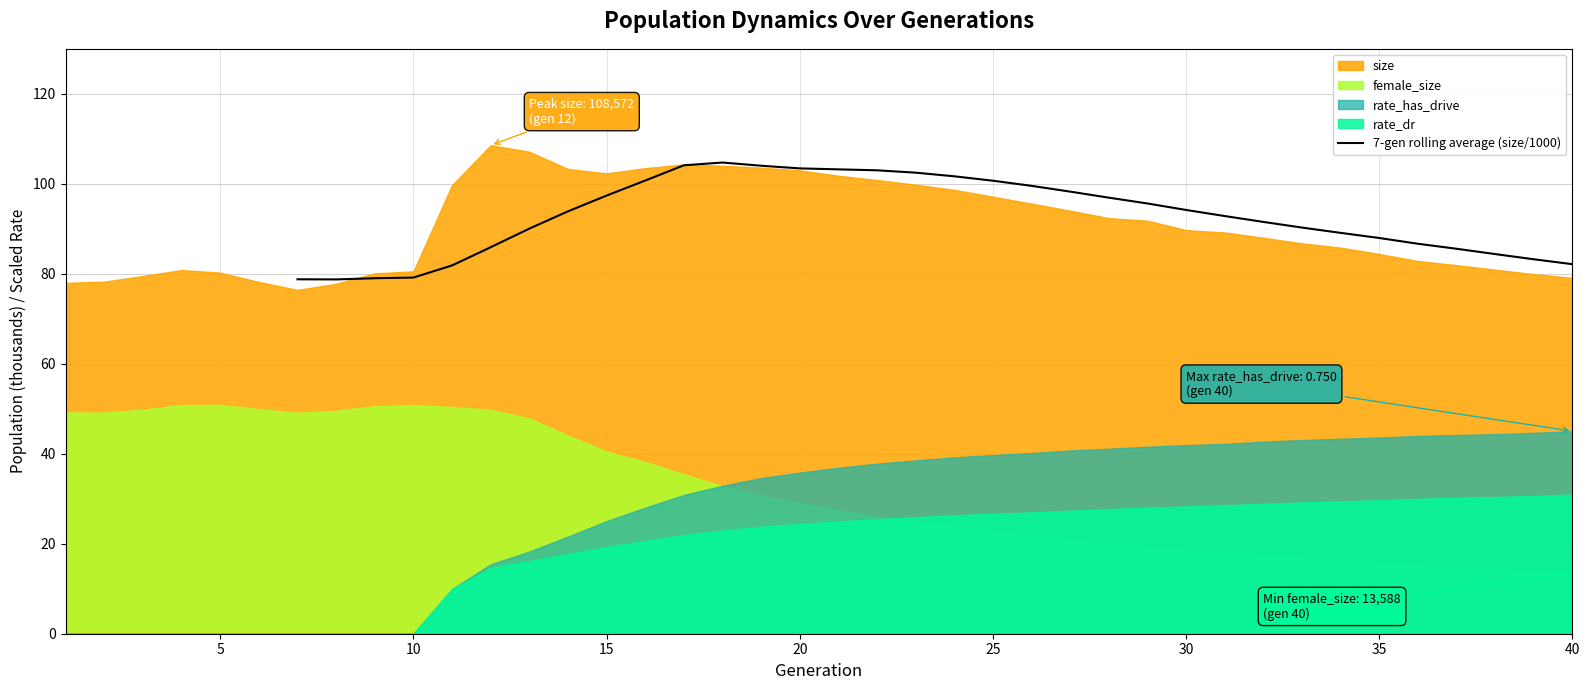

True or false: 7-gen rolling average (size/1000) has a value of 79.2 at 10.

True